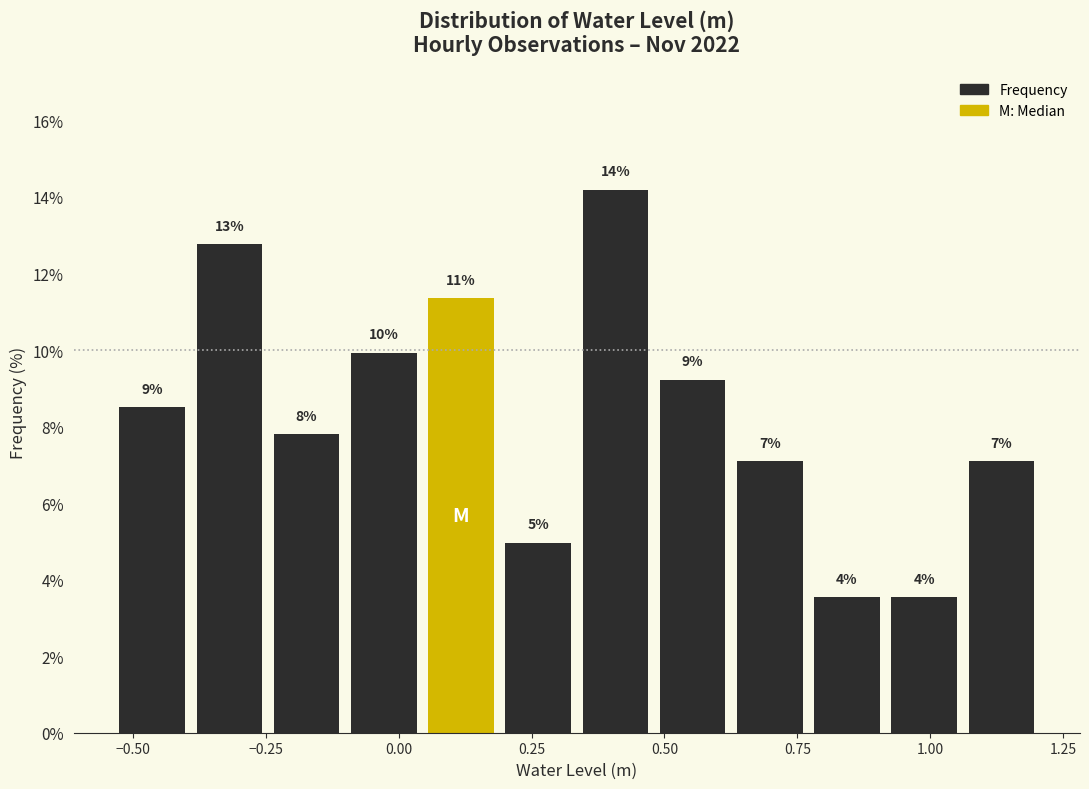

Around what value on the x-axis is the tallest bar? Give the approximate position of its centre, as read against the axis.

0.40